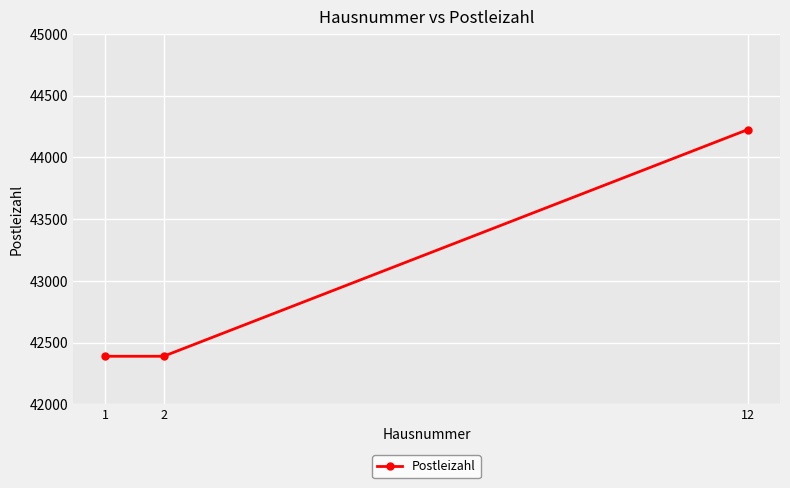

Read the value at 1, to the nearest 100.

42400